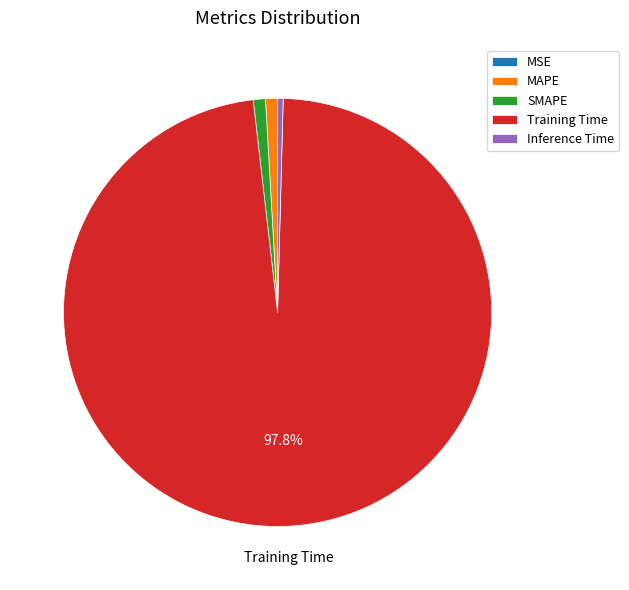

Combined, do SMAPE and MAPE account for over 50%?

No